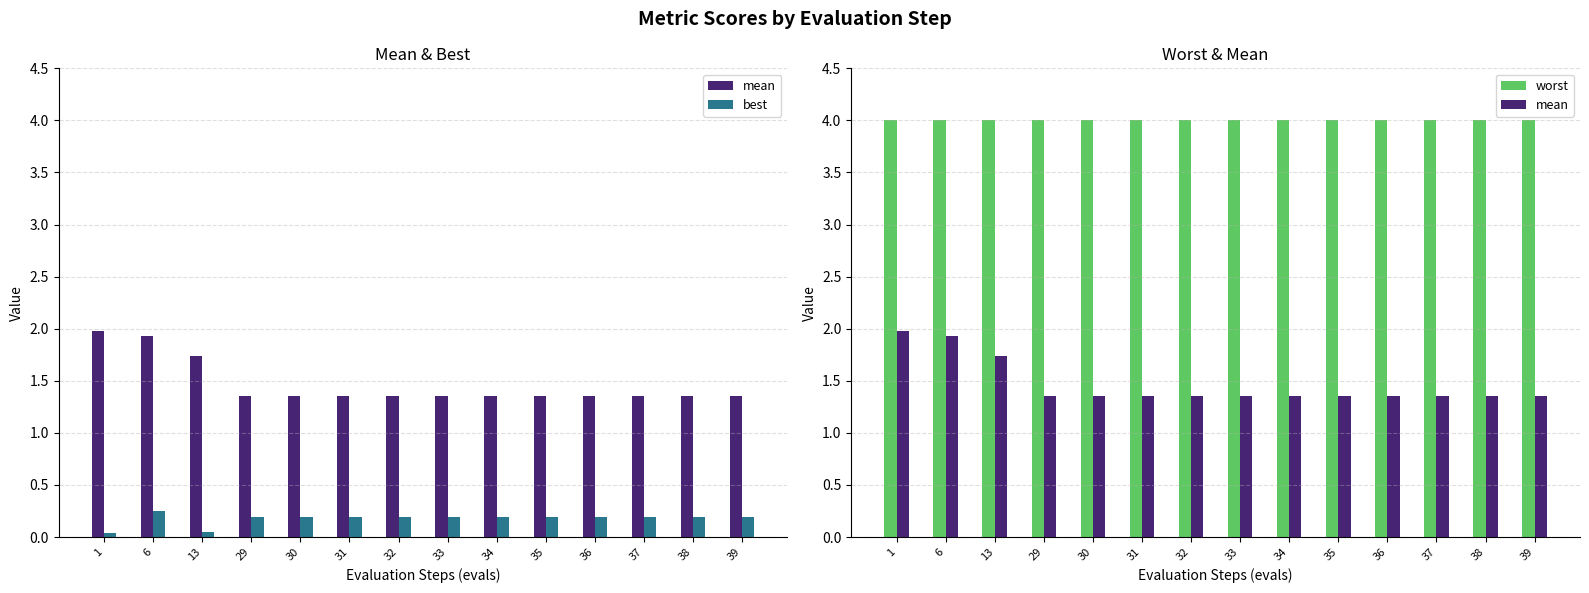

What is the difference between the maximum and minimum values in the mean series?

0.6